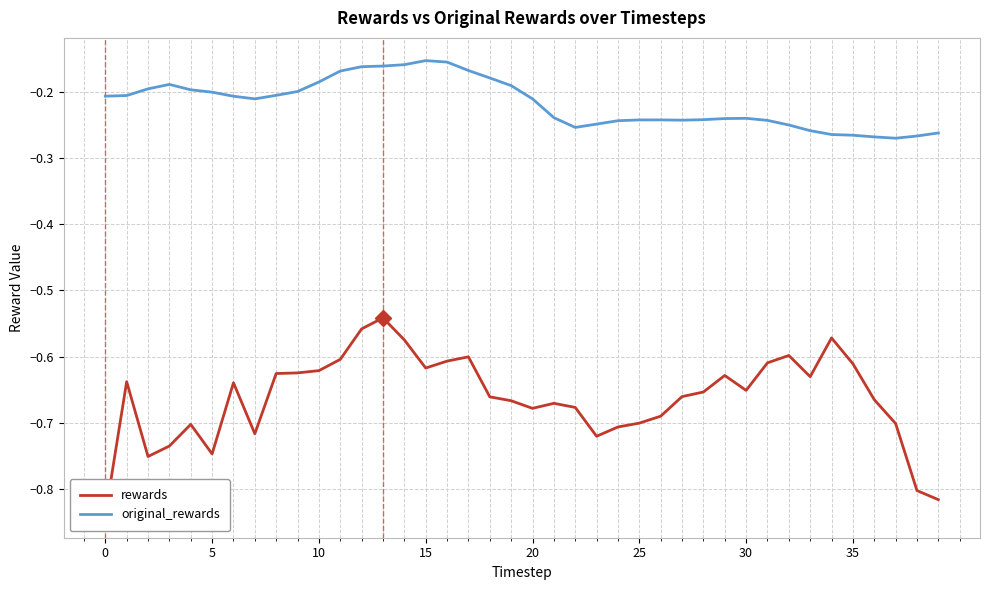

What is the difference between the original_rewards values at 33 and 20?

0.1